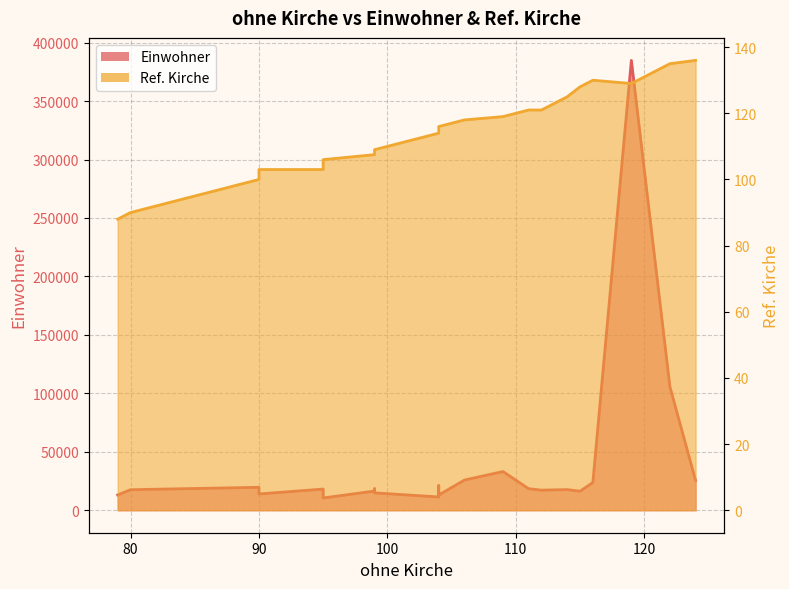

How many values are below 115?

10